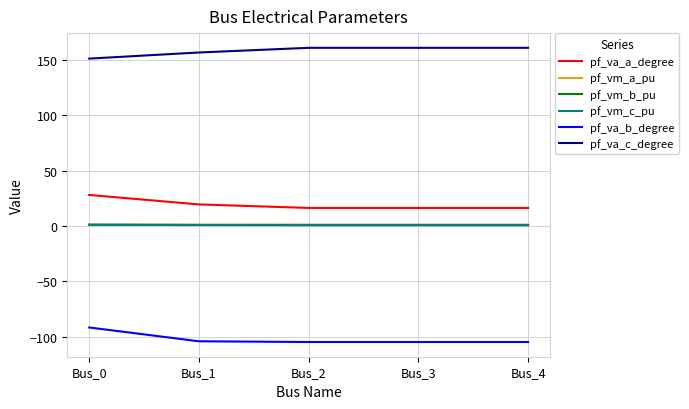

Which series has the largest total across all categories?

pf_va_c_degree